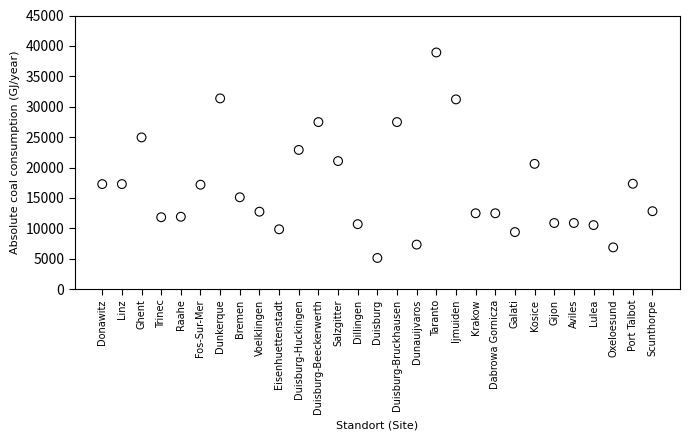

What is the range of Y values (max minus min)?

33793.0